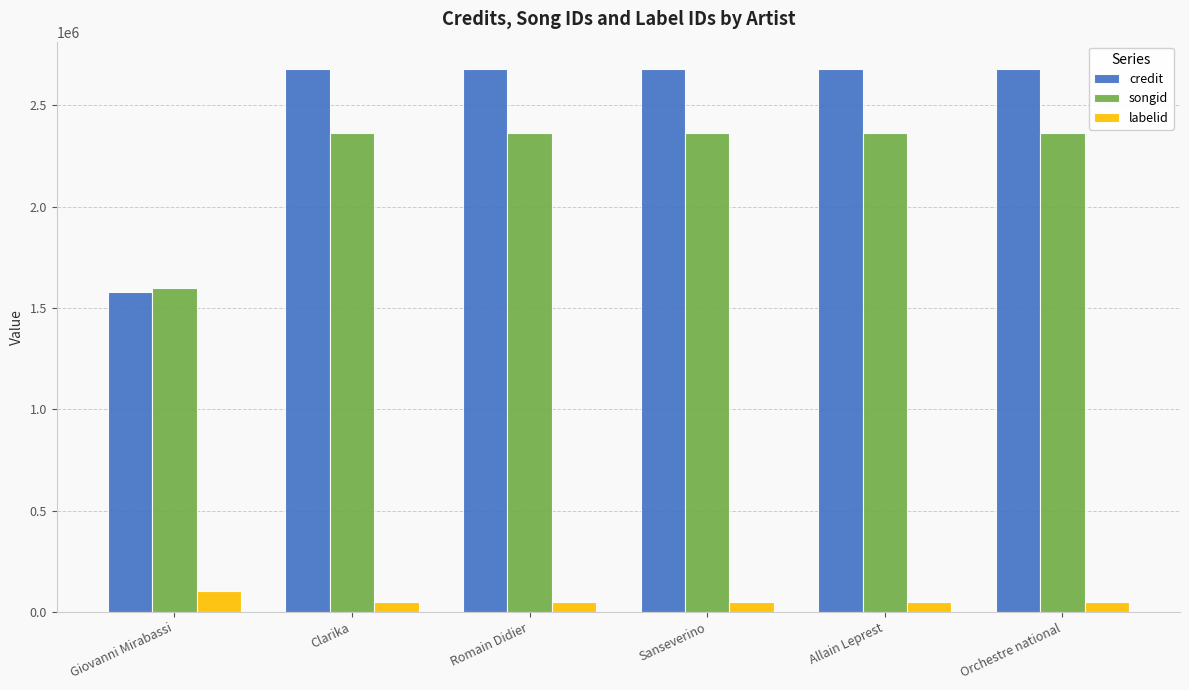

List the series in order of their peak value, lowest first.

labelid, songid, credit